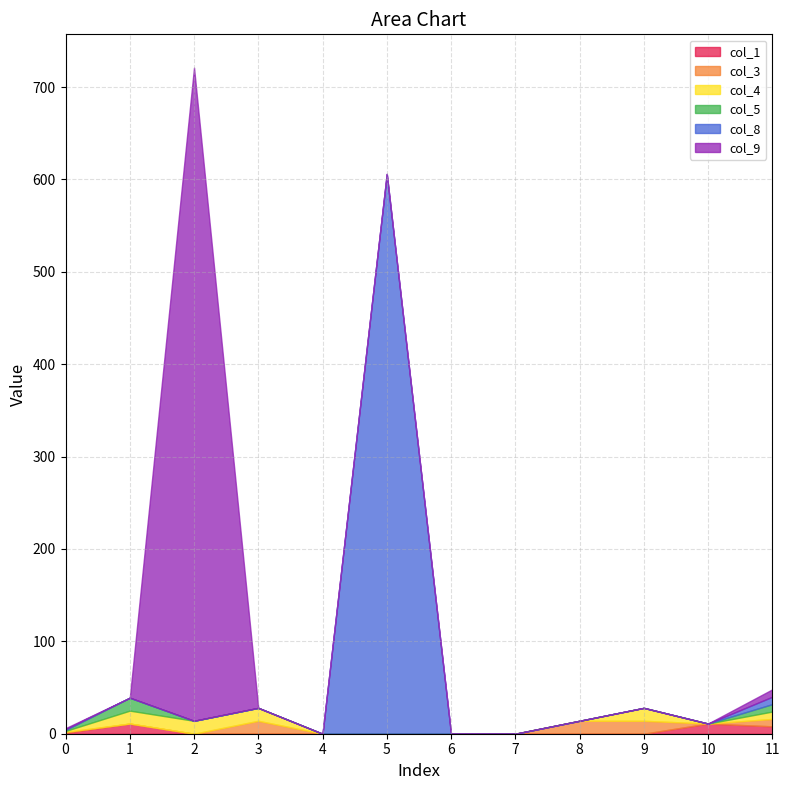

Which category has the lowest value in the col_9 series?

1